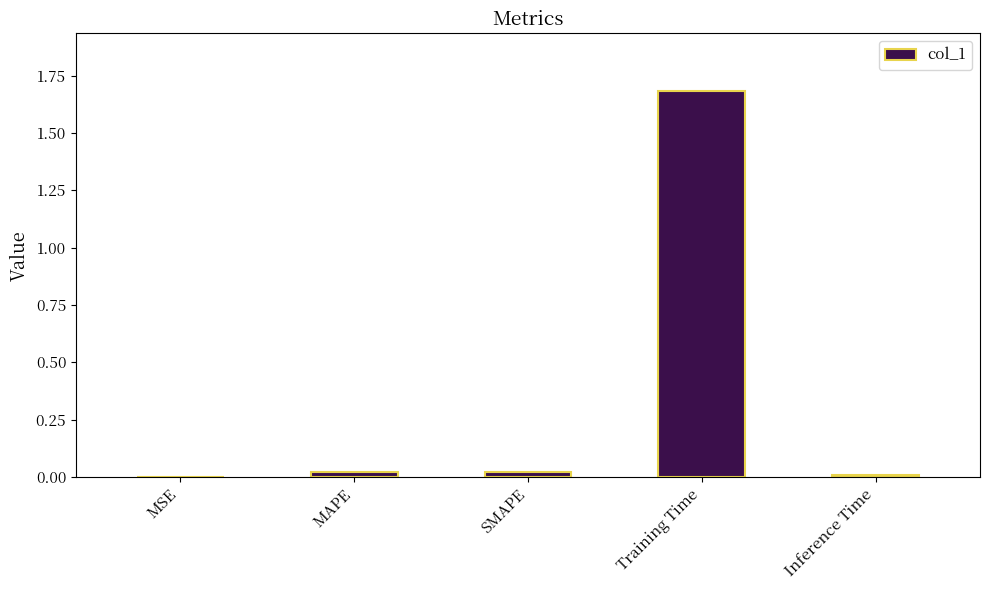

Is it true that the value at Inference Time is 0.0?

True